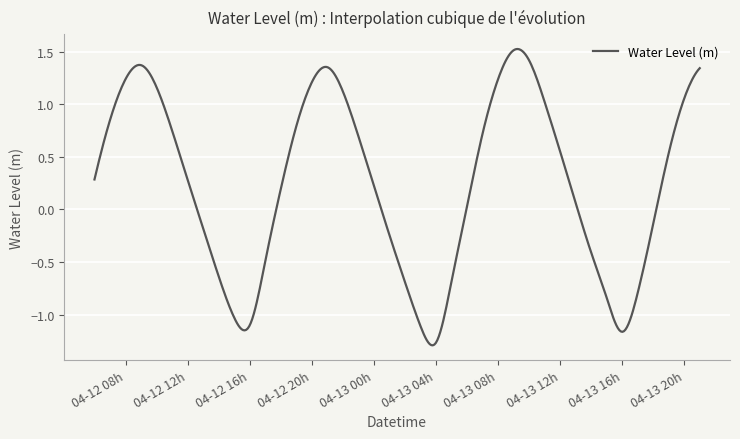

What is the difference between the maximum and minimum values?

2.8